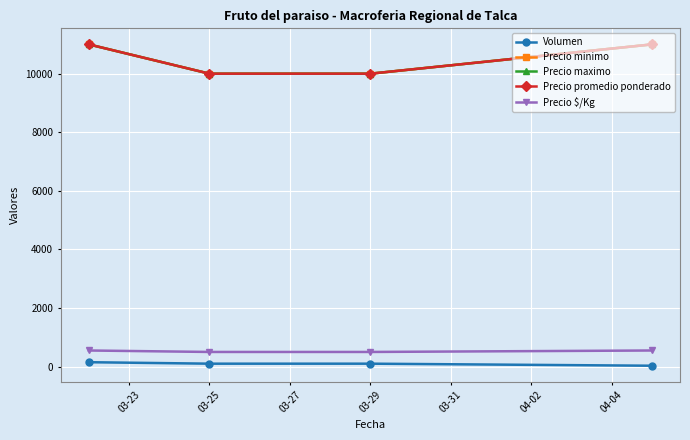

True or false: Precio $/Kg and Precio maximo intersect in this chart.

False